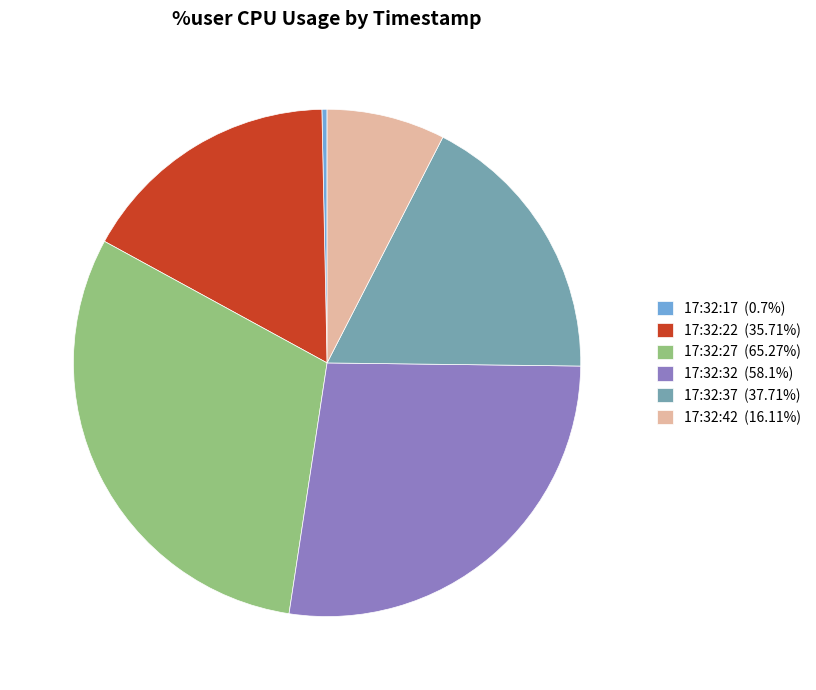

Is it true that 17:32:32 is 27% of the pie?

True